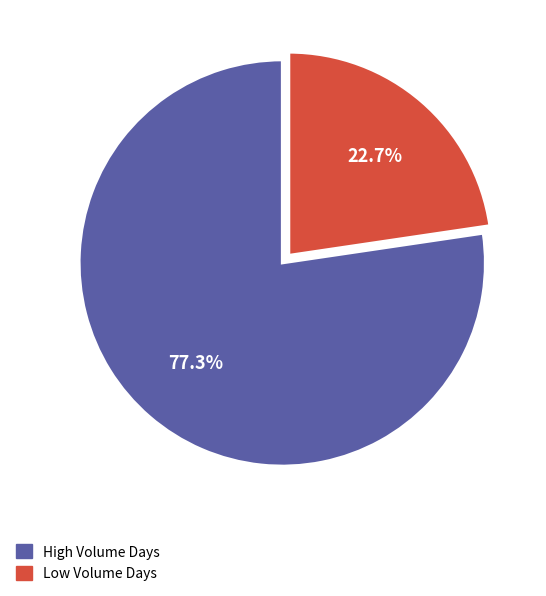

How many segments does this pie chart have?

2